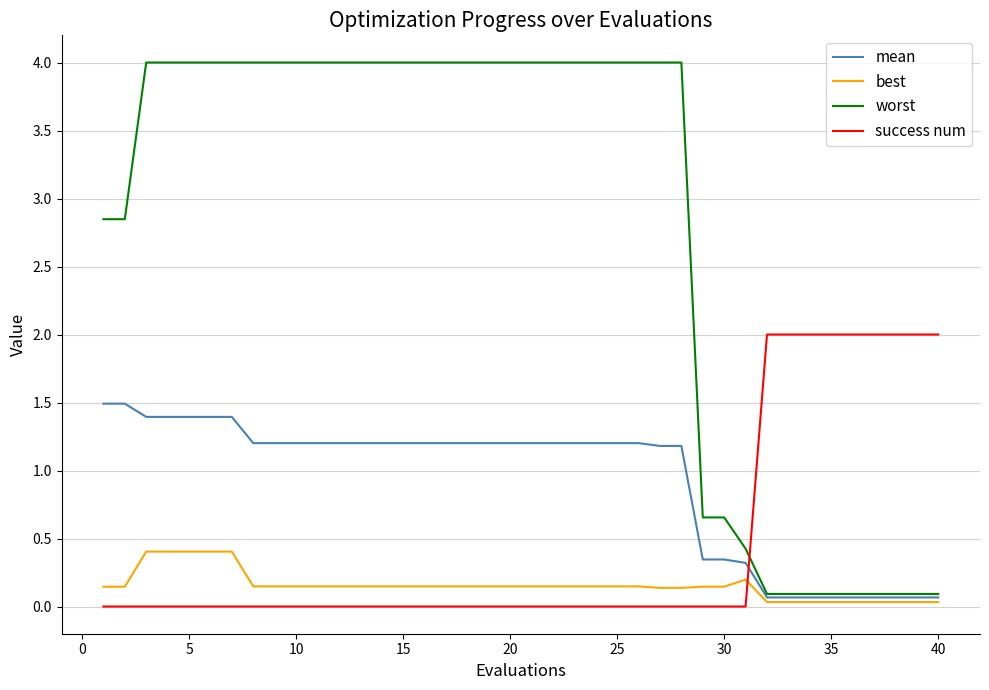

Rank the series by their maximum value, from highest to lowest.

worst, success num, mean, best